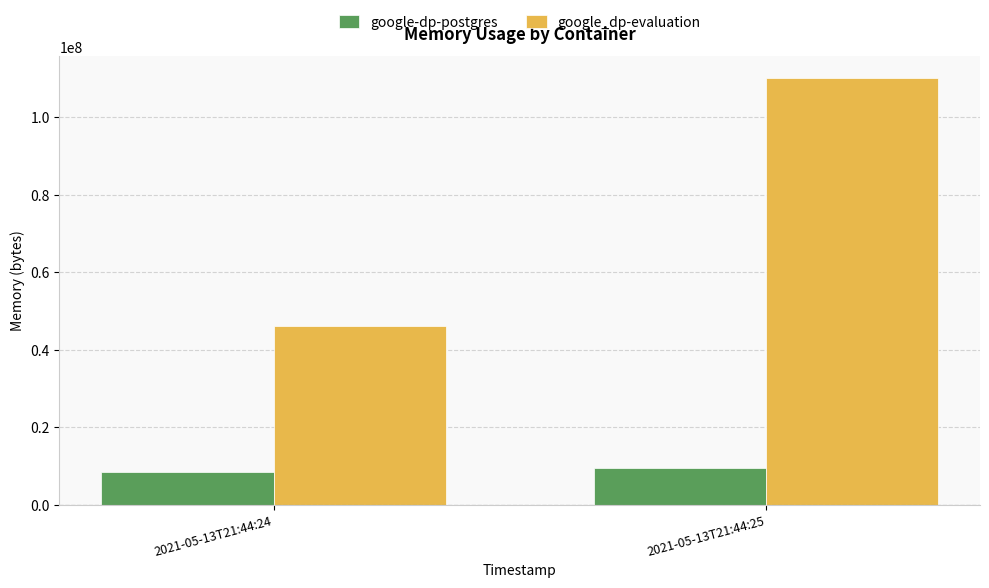

How many series are shown in this chart?

2